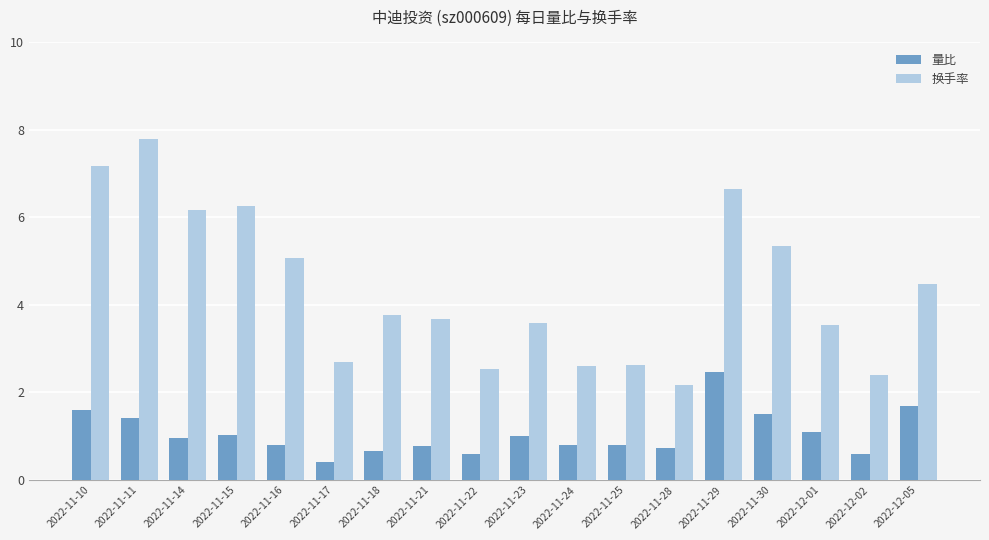

What is the sum of the 换手率 values at 2022-12-01 and 2022-11-23?

7.1